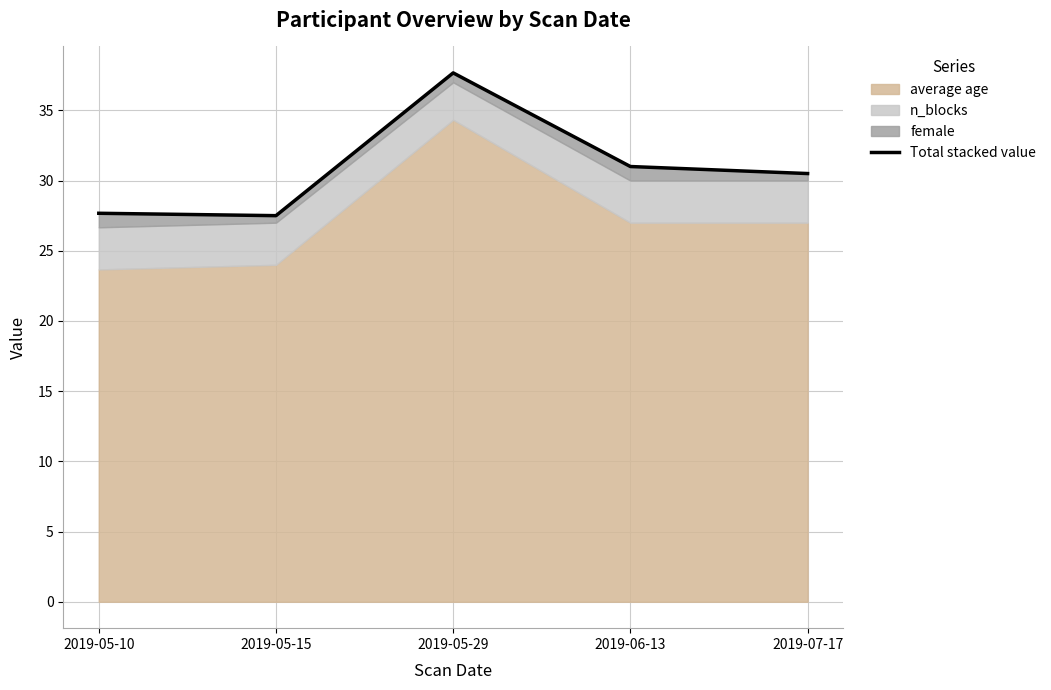

Where is the data nearest to the value 32?

2019-06-13